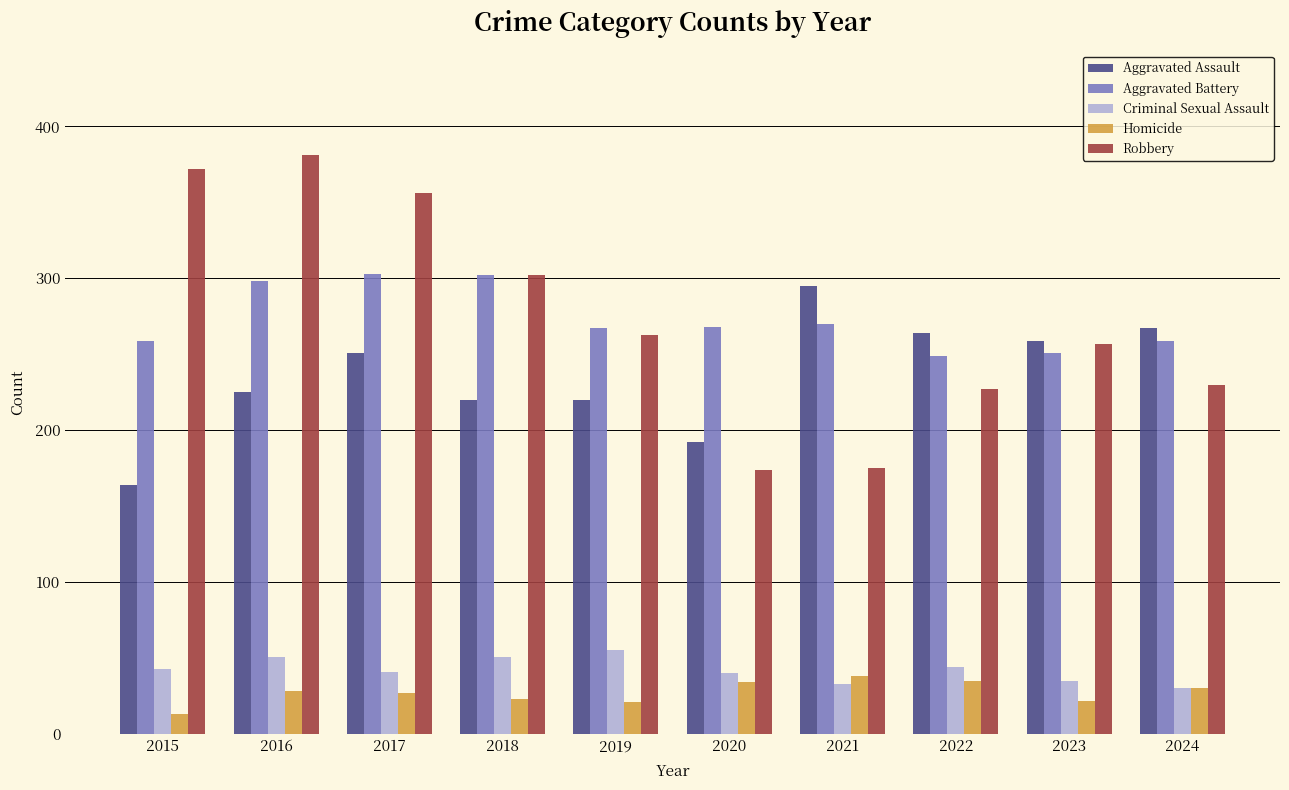

What is the total value across all series at 2016?

983